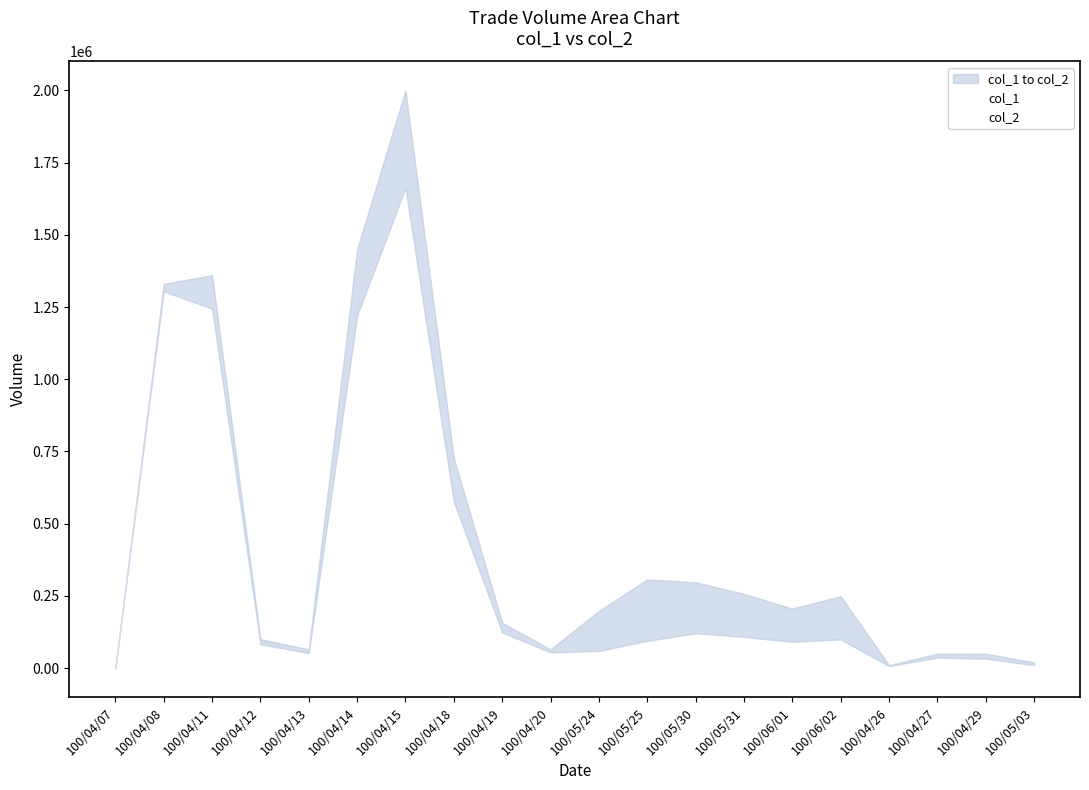

The col_2 series shows 1244500 at 100/04/11. True or false?

True